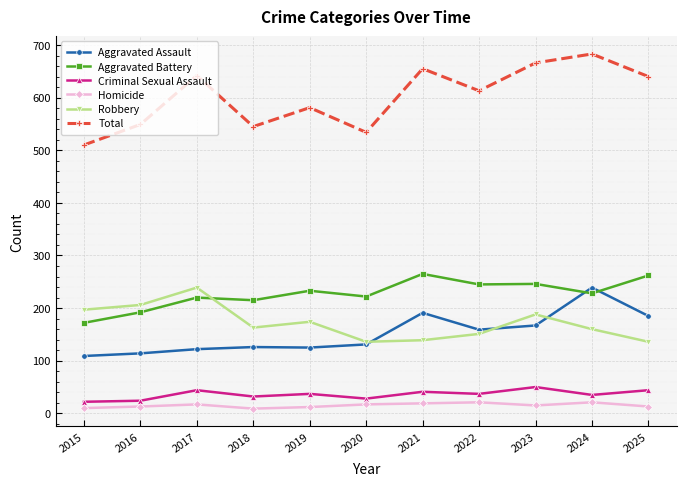

Is the value of Homicide at 2018 greater than the value of Robbery at 2017?

No